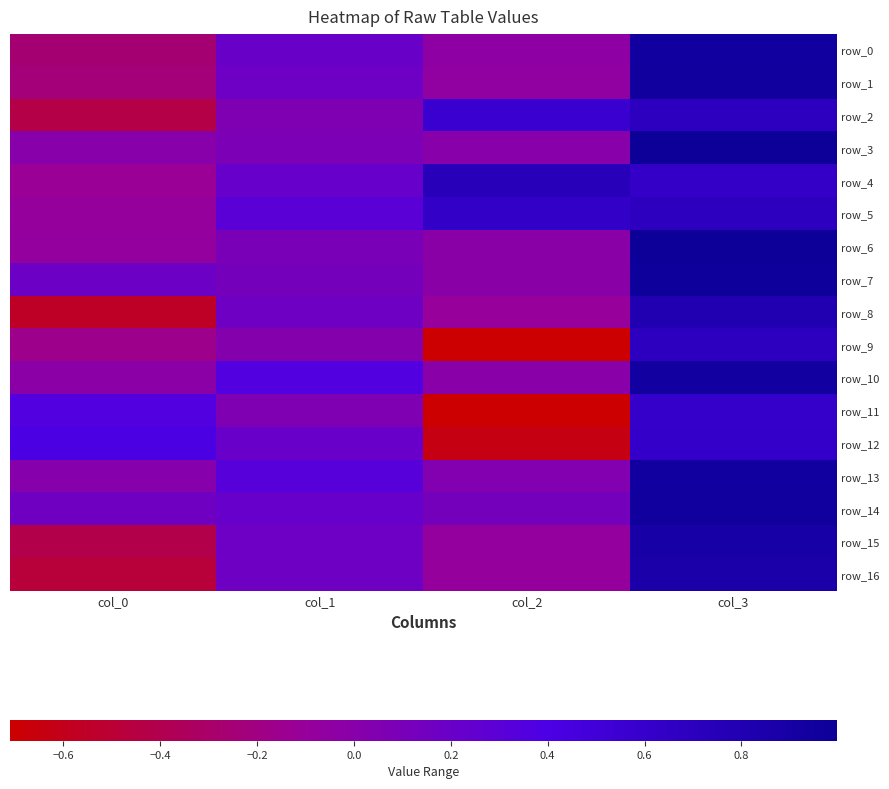

What is the average value of the row_8 series?

0.1